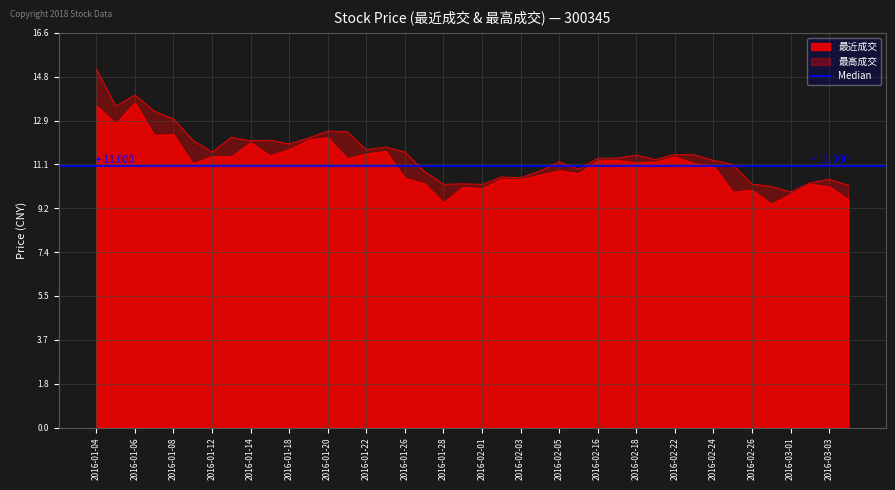

How many lines are shown in the chart?

1